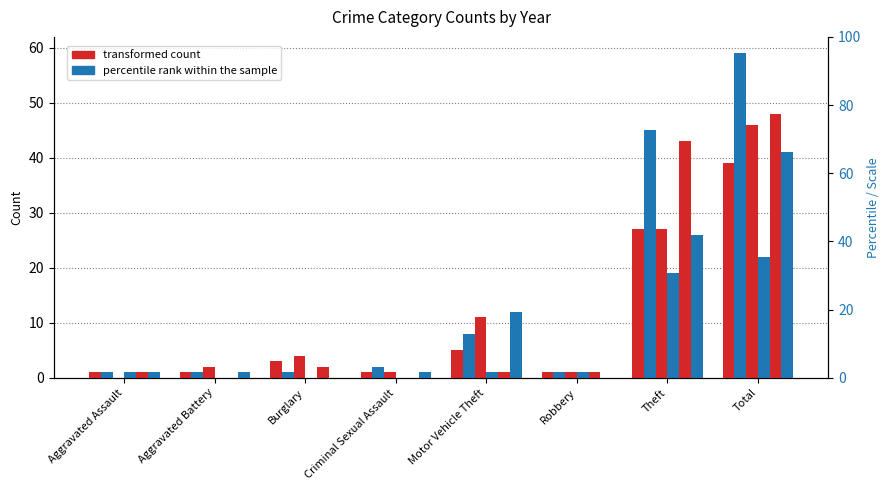

Reading left to right, list all the values displayed in this chart.

2021: 1	1	3	1	5	1	27	39
2023: 1	1	1	2	8	1	45	59
2022: 0	2	4	1	11	1	27	46
2016: 1	0	0	0	1	1	19	22
2015: 1	0	2	0	1	1	43	48
2024: 1	1	0	1	12	0	26	41